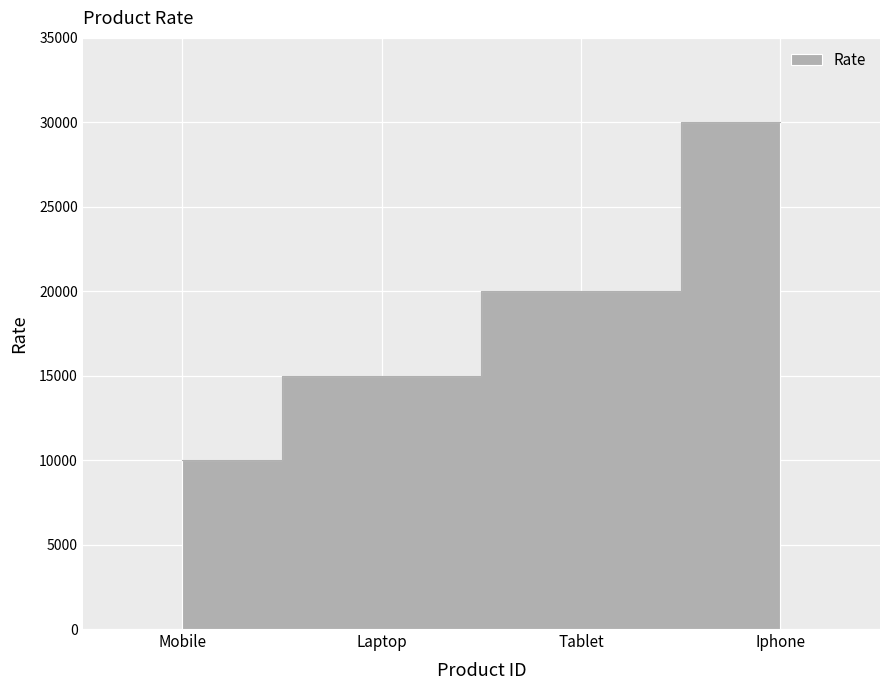

What is the difference between the maximum and second lowest values?

15000